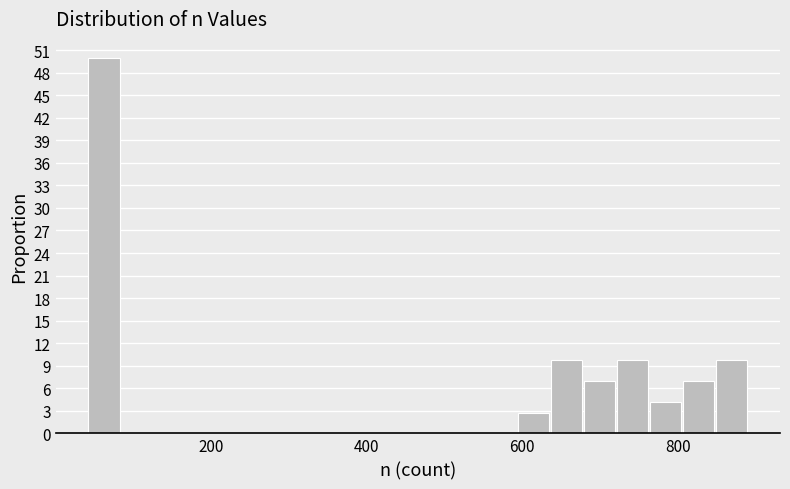

Read against the x-axis, roughly where is the centre of the tallest bar?

60